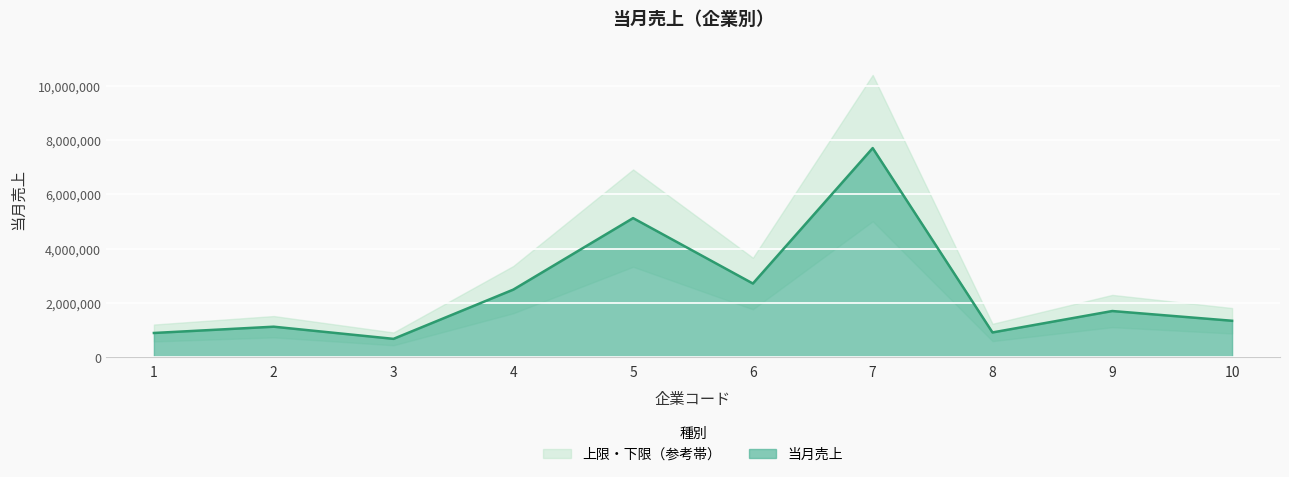

Which label corresponds to the largest value in the chart?

7